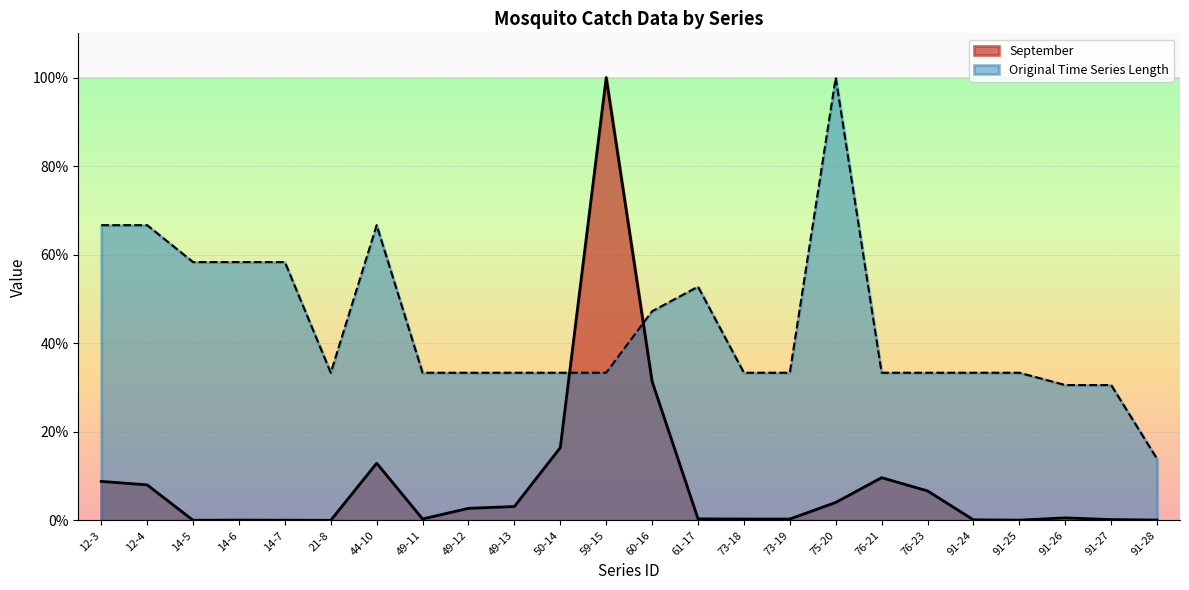

True or false: September has a value of 6.6 at 76-23.

True